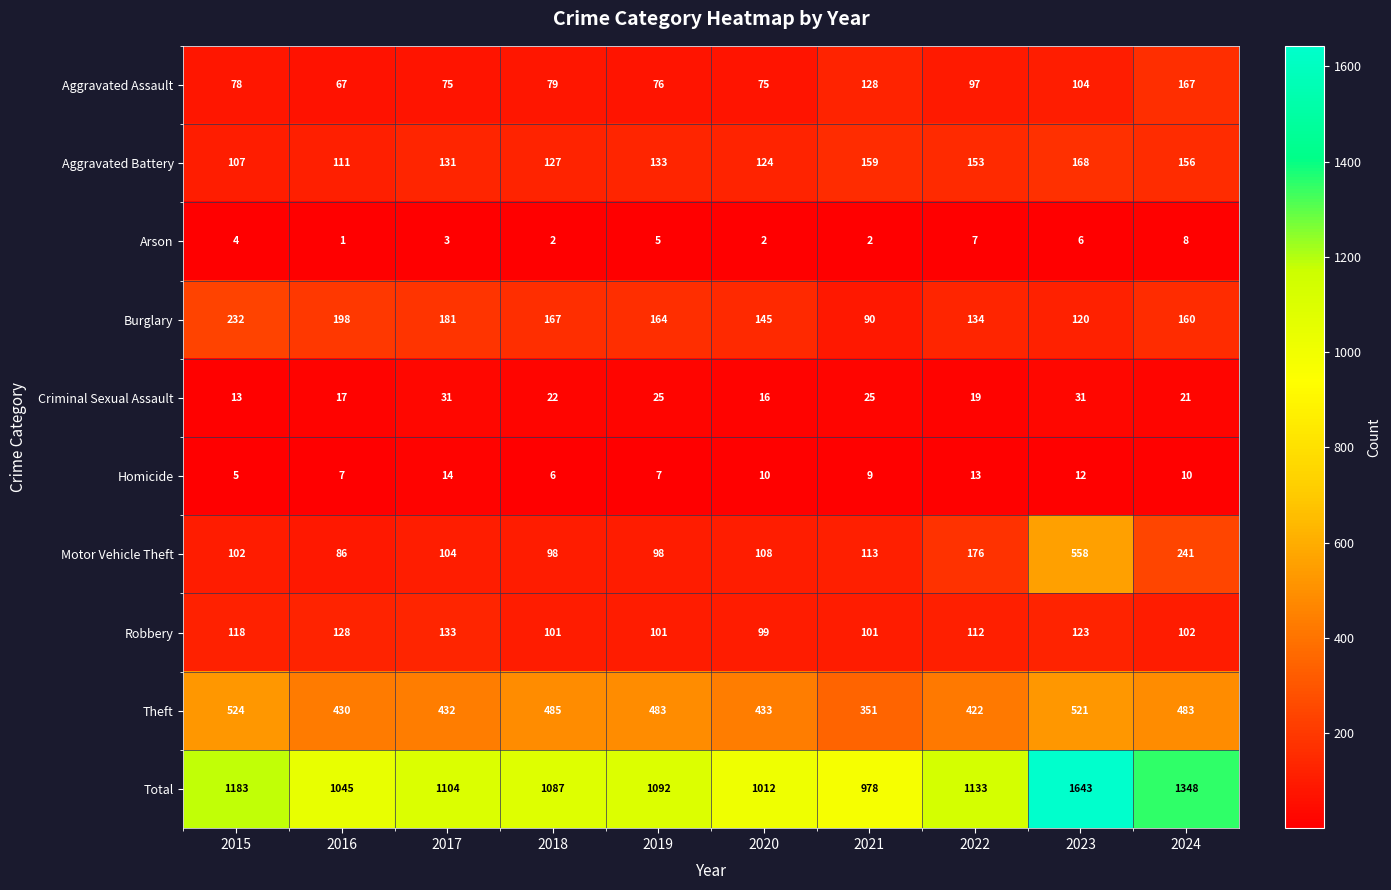

What is the total value across all series at 2017?

2208